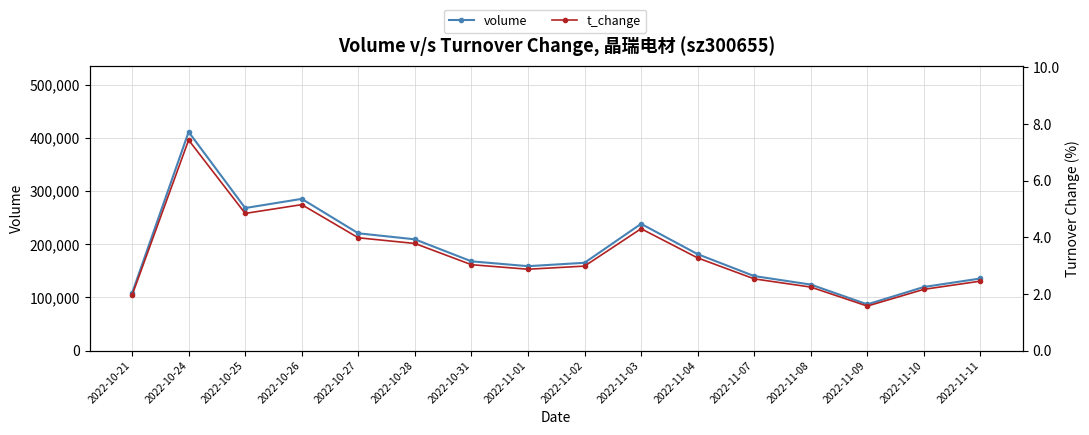

How many interior local peaks does the t_change series have?

3